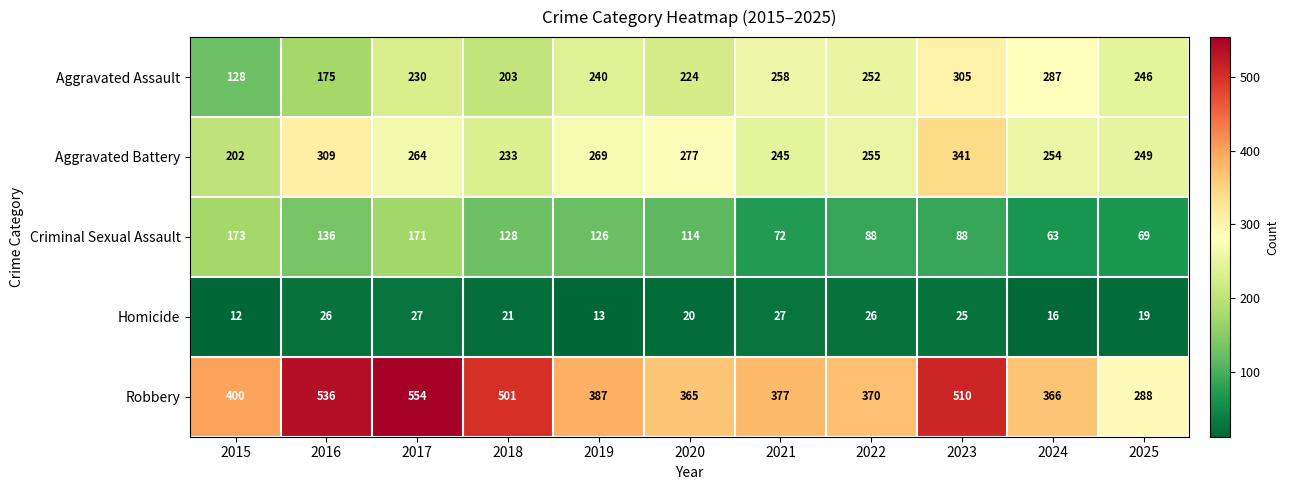

Rank the series at 2016 from highest to lowest value.

Robbery, Aggravated Battery, Aggravated Assault, Criminal Sexual Assault, Homicide